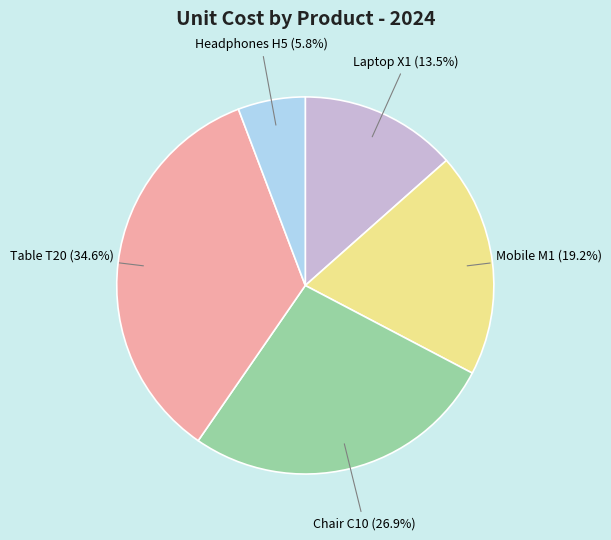

Is it true that Table T20 is 35% of the pie?

True